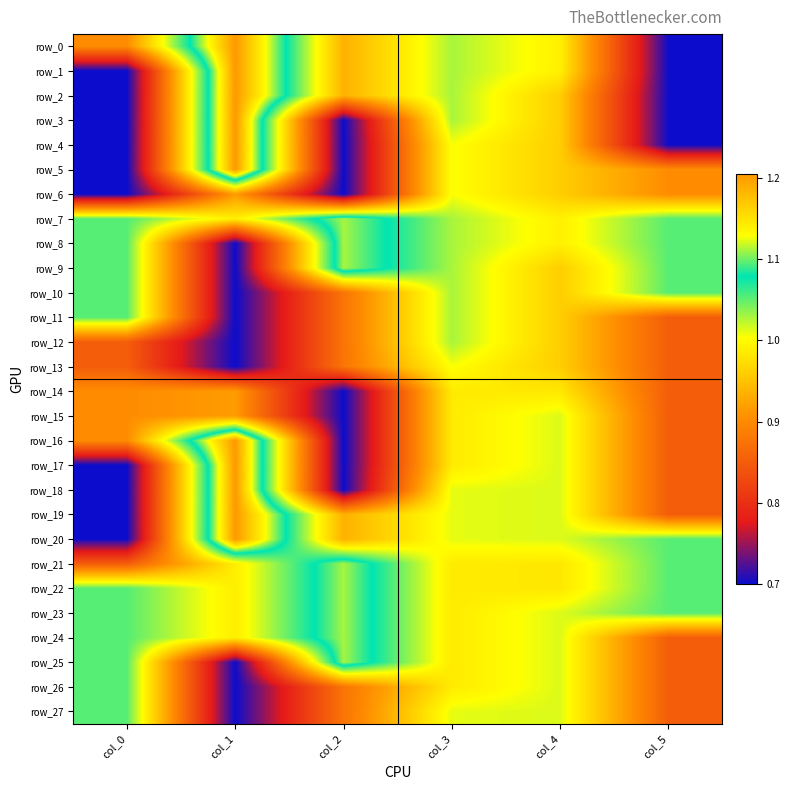

Between col_1 and col_0, which is larger?

col_1